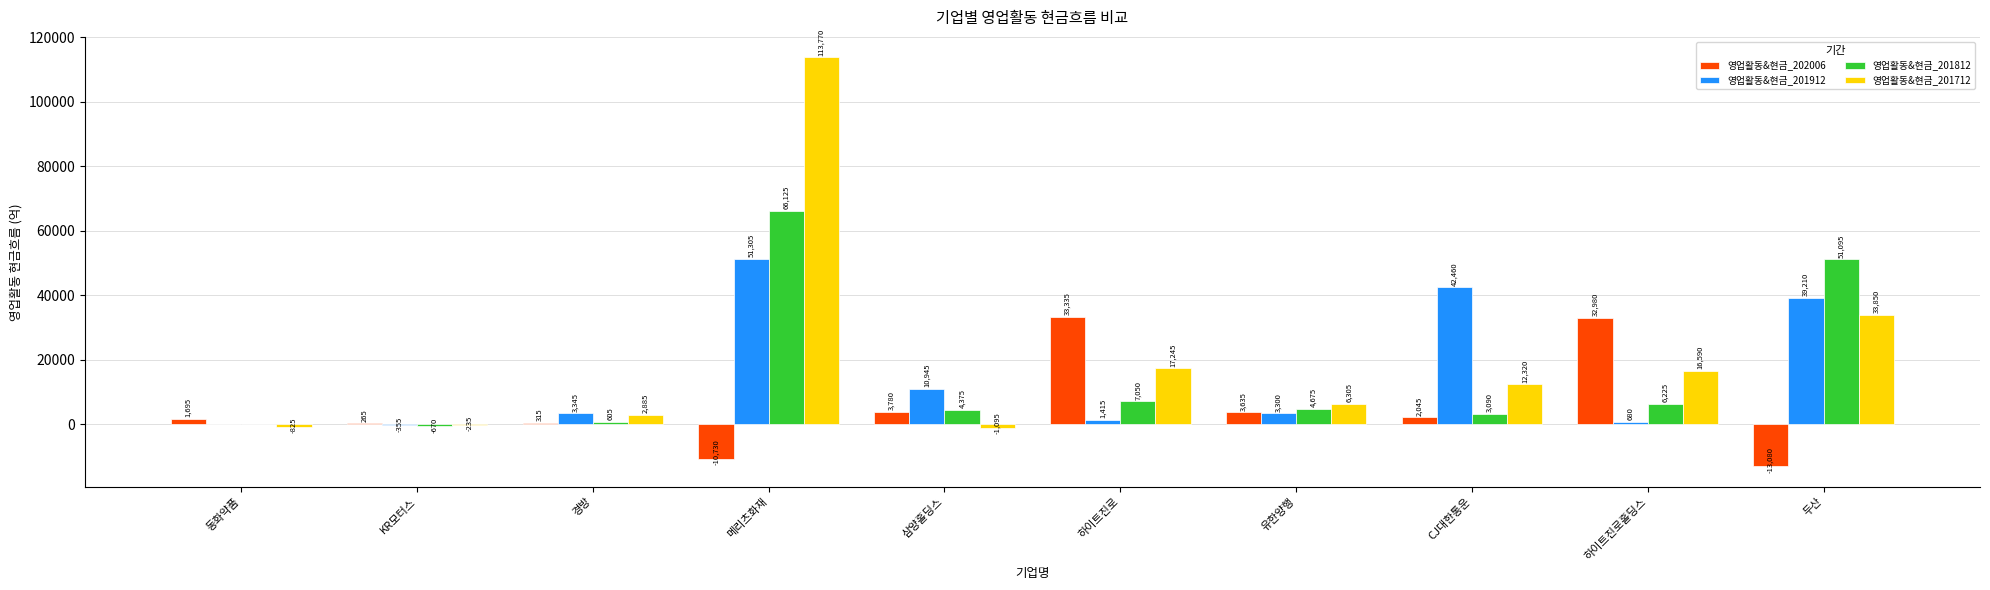

Reading left to right, list all the values displayed in this chart.

영업활동&현금_202006: 동화약품=1695	KR모터스=265	경방=315	메리츠화재=-10730	삼양홀딩스=3780	하이트진로=33335	유한양행=3635	CJ대한통운=2045	하이트진로홀딩스=32980	두산=-13080
영업활동&현금_201912: 동화약품=0	KR모터스=-355	경방=3345	메리츠화재=51305	삼양홀딩스=10945	하이트진로=1415	유한양행=3300	CJ대한통운=42460	하이트진로홀딩스=680	두산=39210
영업활동&현금_201812: 동화약품=0	KR모터스=-670	경방=605	메리츠화재=66125	삼양홀딩스=4375	하이트진로=7050	유한양행=4675	CJ대한통운=3090	하이트진로홀딩스=6225	두산=51095
영업활동&현금_201712: 동화약품=-825	KR모터스=-235	경방=2885	메리츠화재=113770	삼양홀딩스=-1095	하이트진로=17245	유한양행=6305	CJ대한통운=12320	하이트진로홀딩스=16590	두산=33850